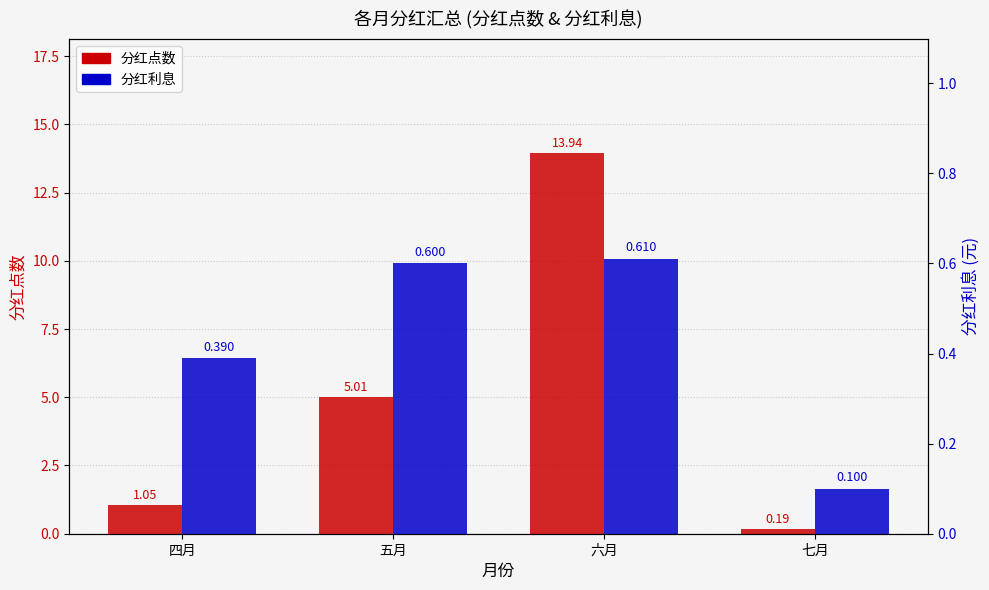

What is the label of the 4th bar from the right?

四月